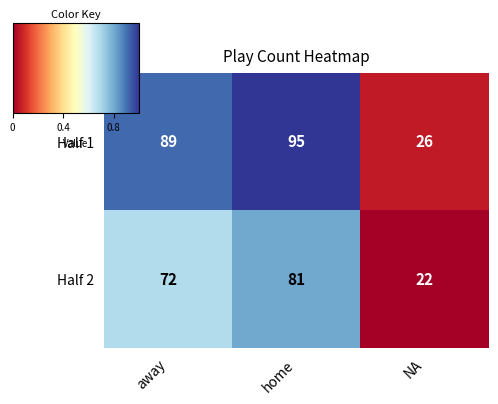

Which series has the widest spread of values?

Half 1